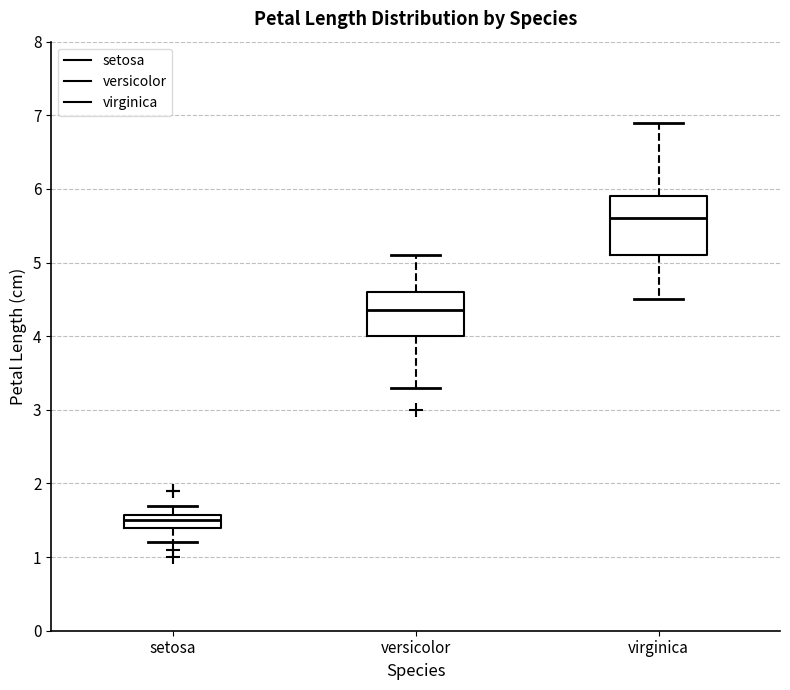

Reading left to right, transcribe this box plot: for each box, give where its median line is, the range the box spans, and where its two whiskers end, as read against the y-axis. The values are not printed on the chart, so give them approximately, as read against the axis.

setosa: median 1.5, box 1.4 to 1.6, whiskers 1.2 to 1.7
versicolor: median 4.4, box 4.0 to 4.6, whiskers 3.3 to 5.1
virginica: median 5.6, box 5.1 to 5.9, whiskers 4.5 to 6.9